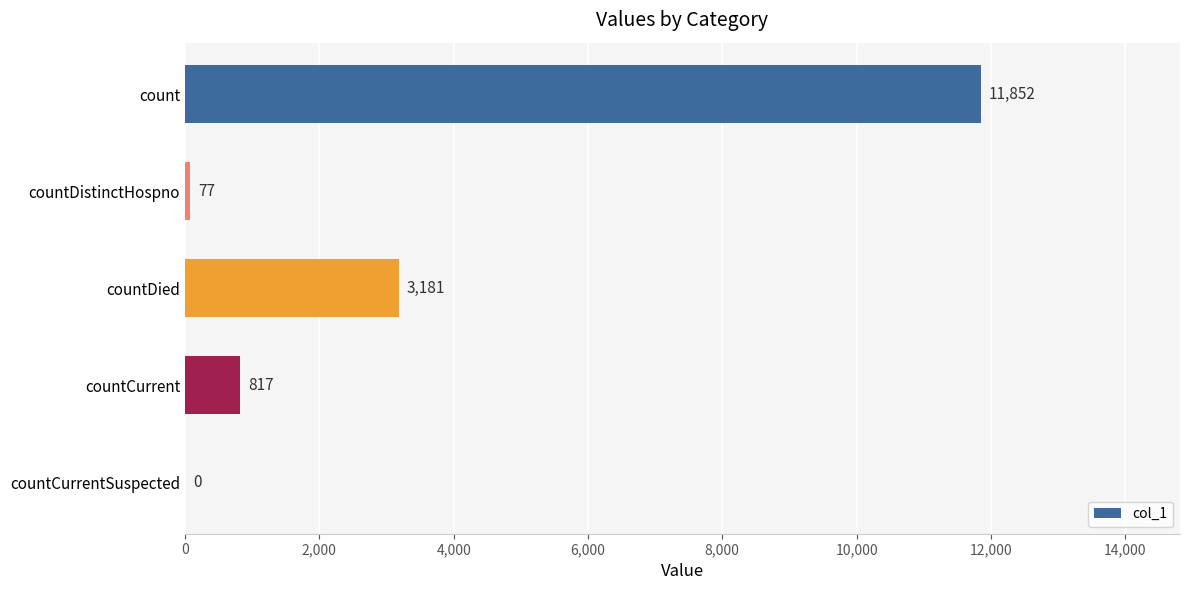

True or false: the data shows 19877 at count.

False